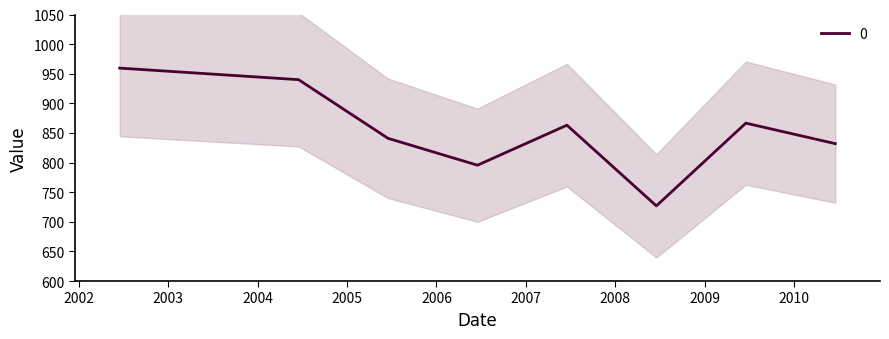

How many lines are shown in the chart?

1